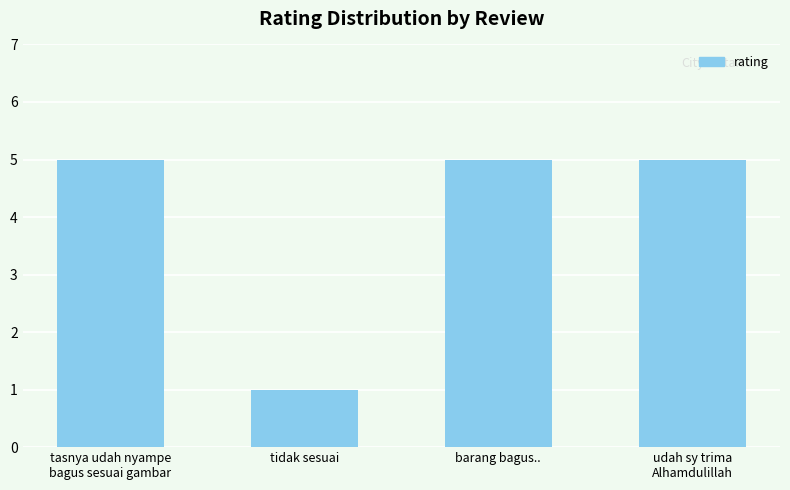

How many data points does each series have?

4